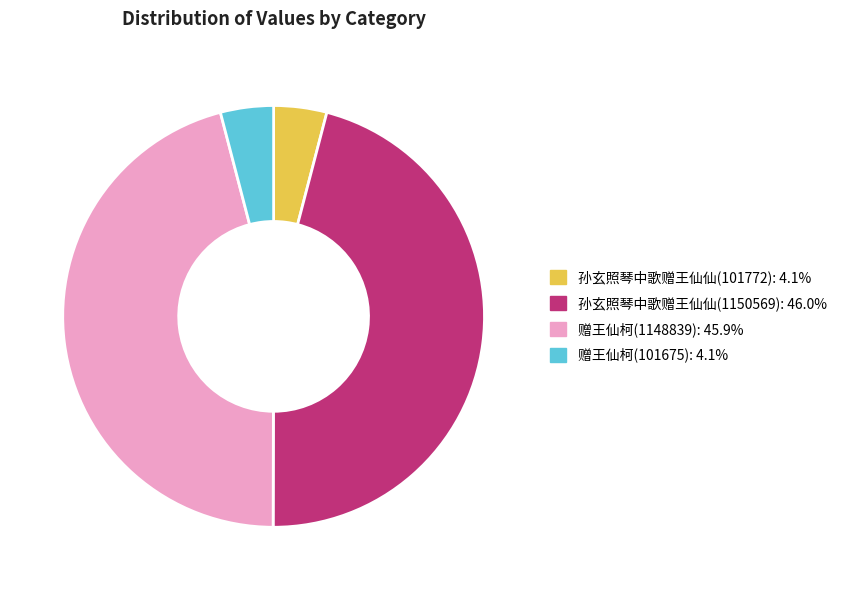

Is there any slice that represents more than half of the pie?

No